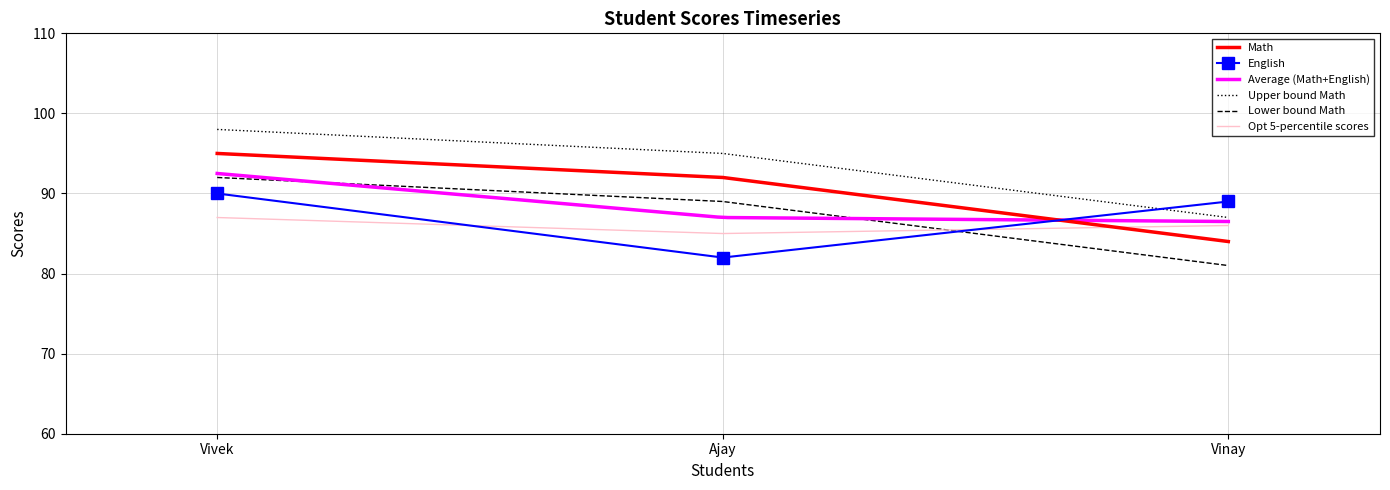

How many values in the Math series are below 92?

1